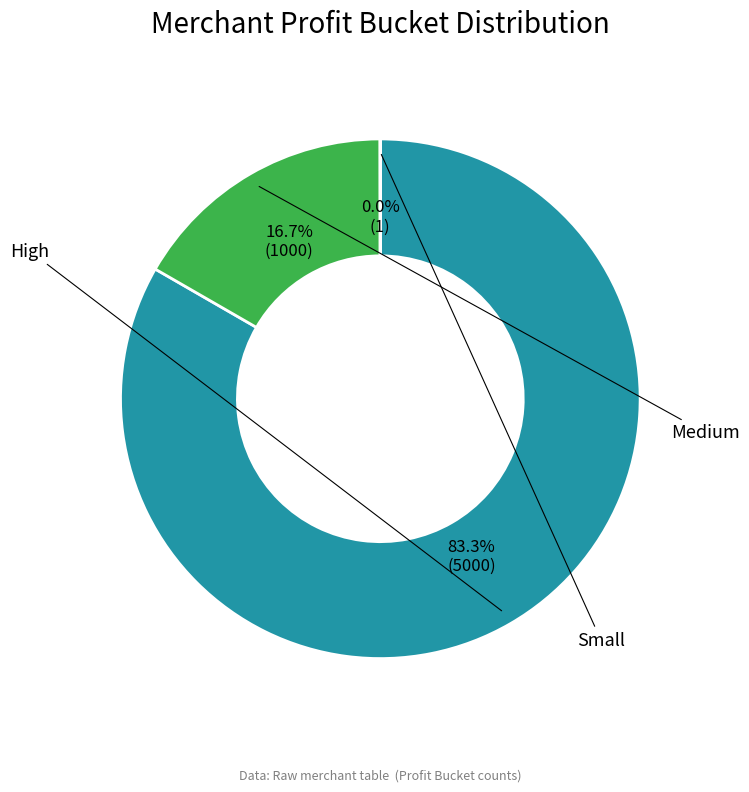

Is there a majority slice in this chart?

Yes